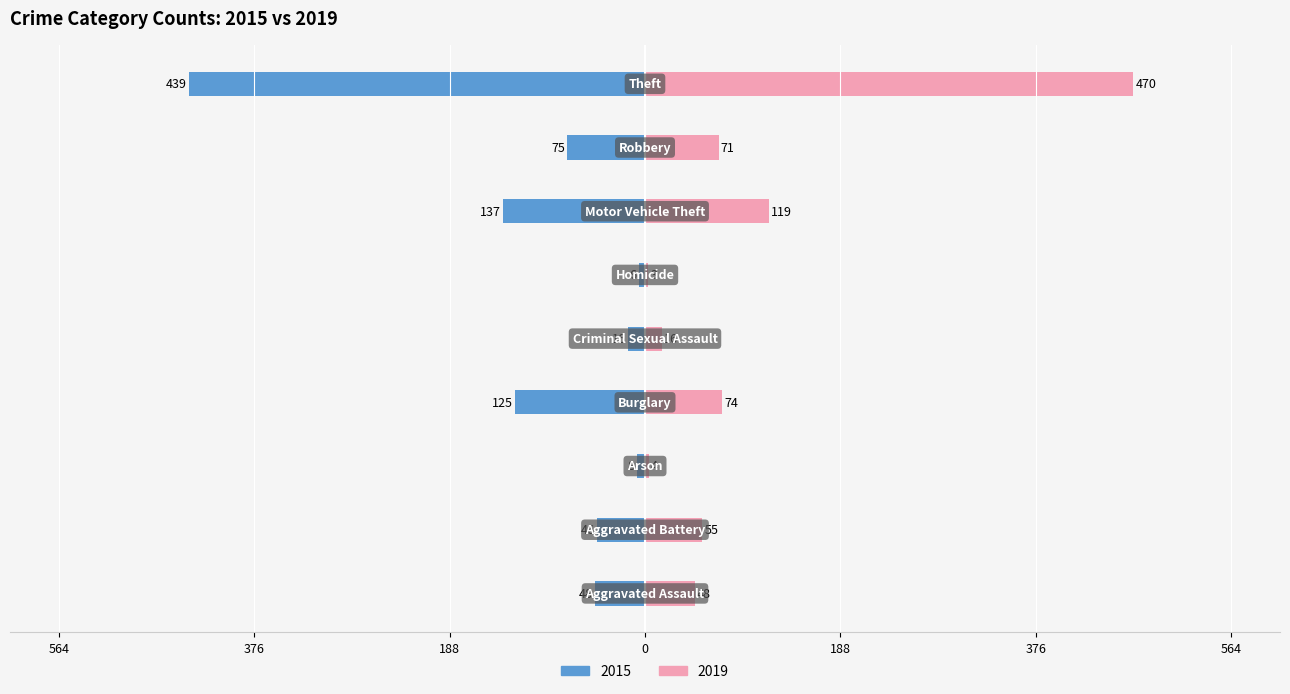

Read the 2015 value at Robbery, to the nearest 5.

-75